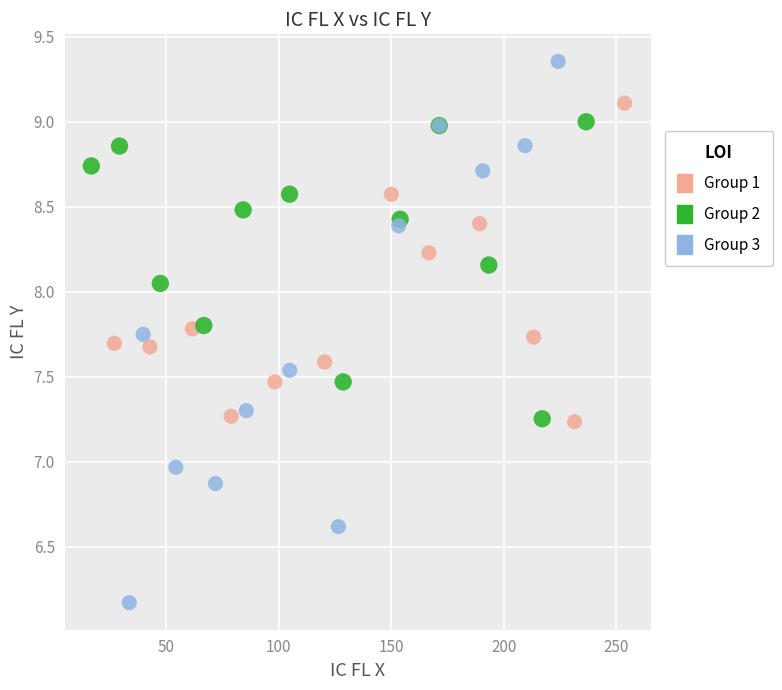

Which series has the largest Y range (max minus min)?

Group 3